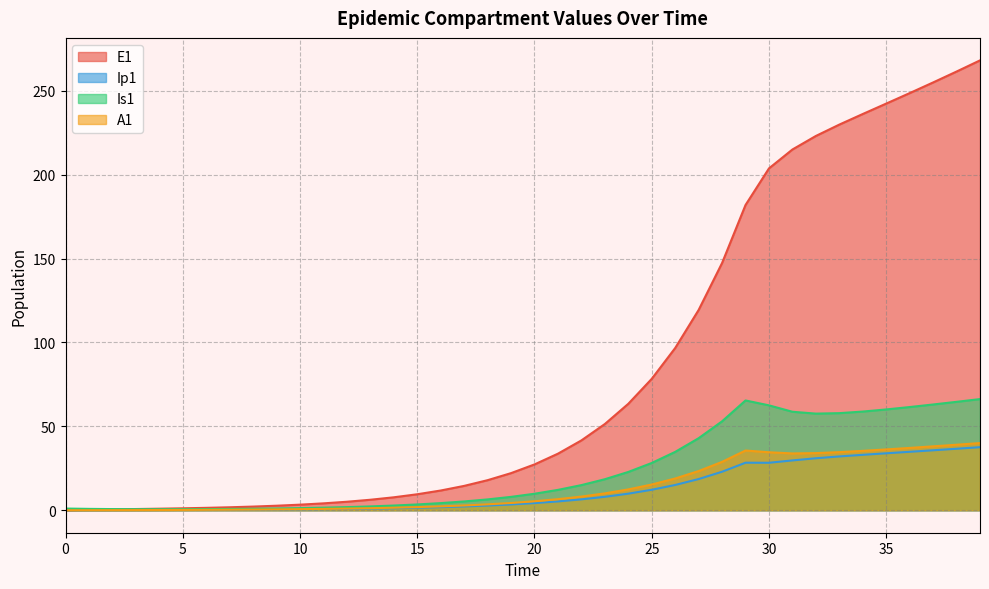

How many positive values does the Ip1 series have?

39